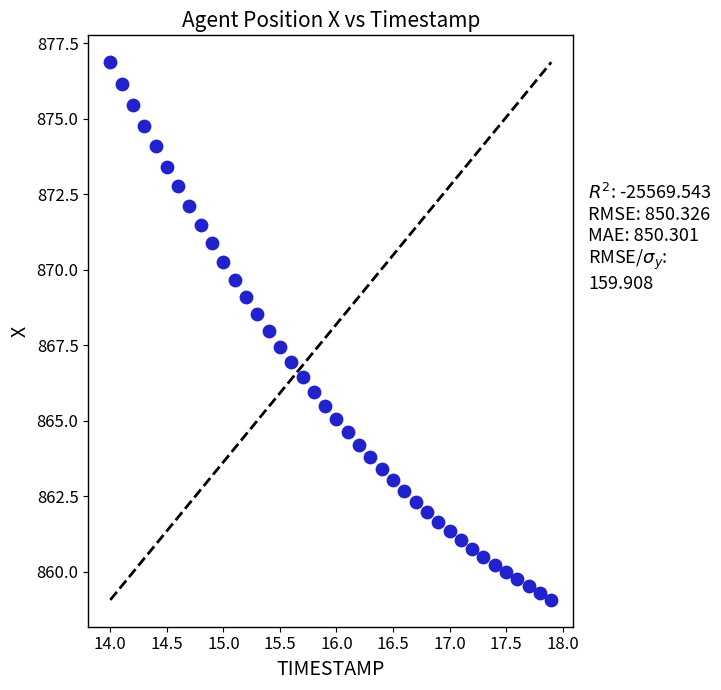

What is the range of X values (max minus min)?

3.9